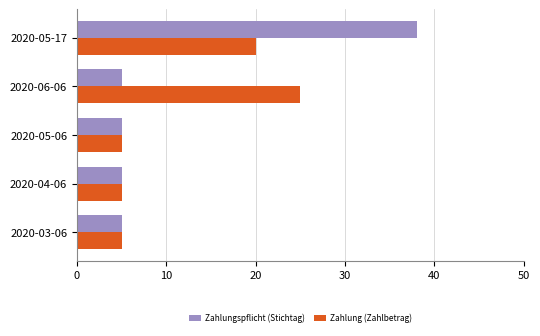

Rank the series at 2020-06-06 from lowest to highest value.

Zahlungspflicht (Stichtag), Zahlung (Zahlbetrag)